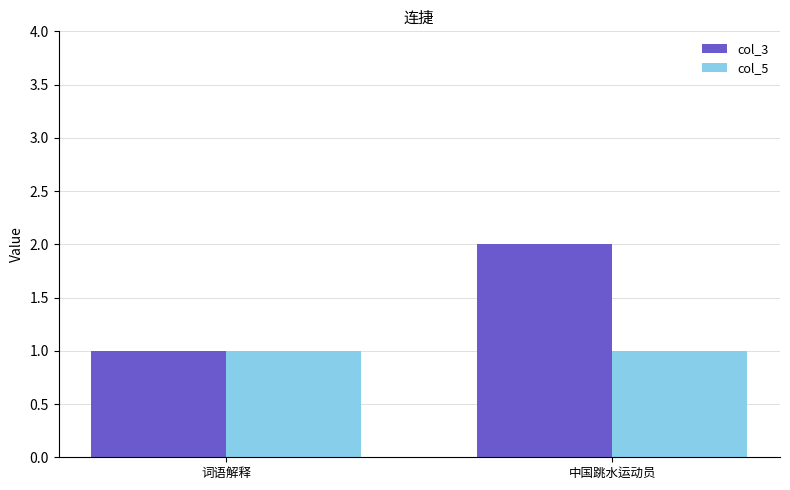

What is the label of the 1st bar from the right?

中国跳水运动员